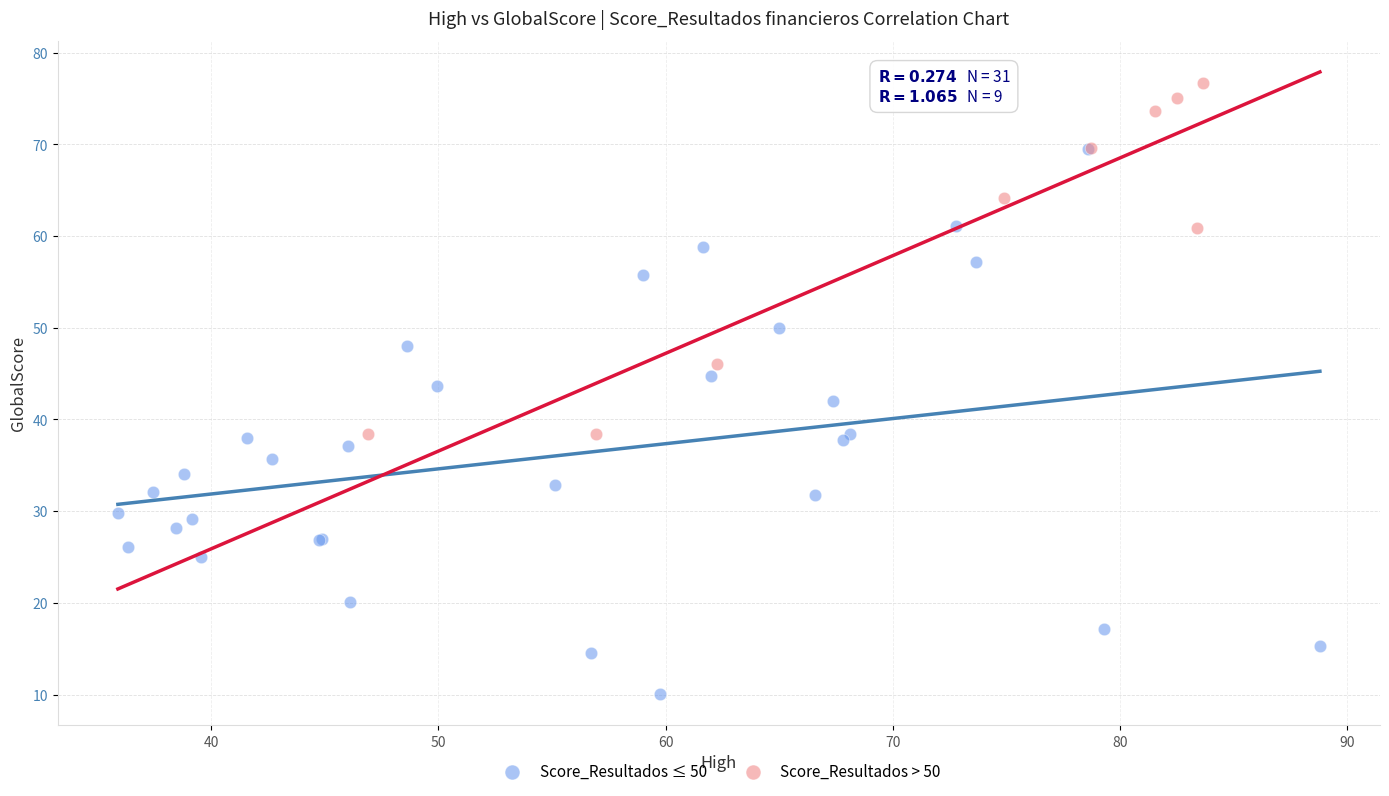

Which series has the largest Y range (max minus min)?

Score_Resultados ≤ 50